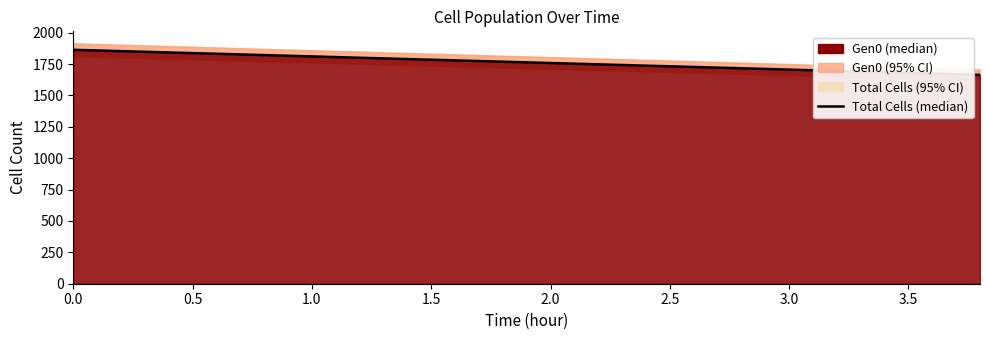

How many lines are shown in the chart?

1